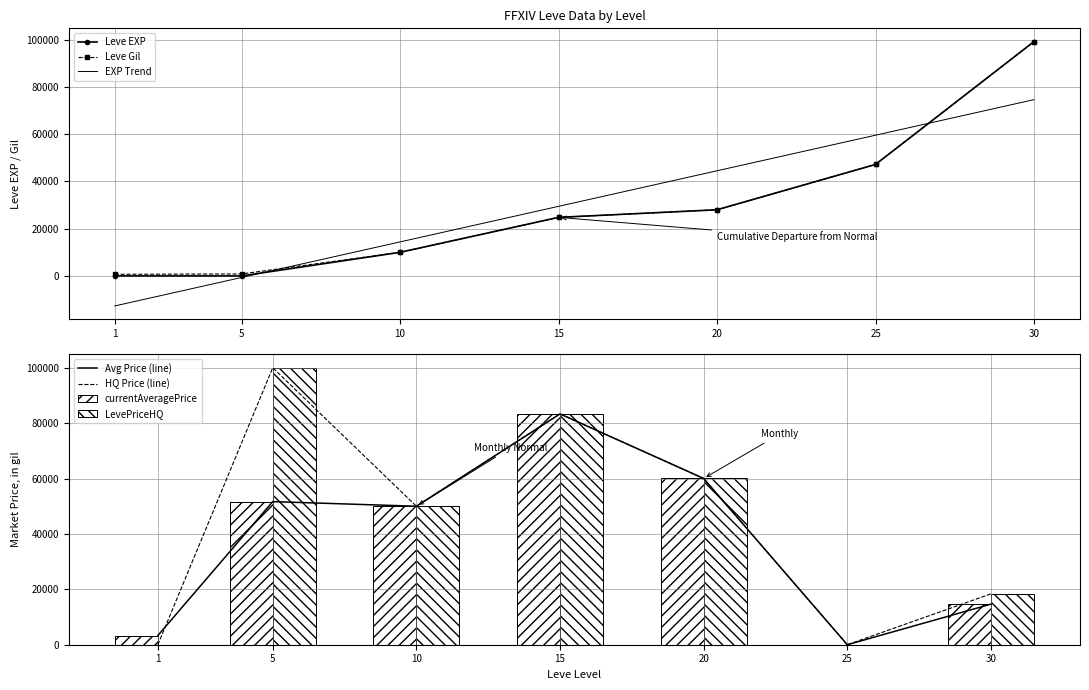

How many distinct data groups are displayed?

4